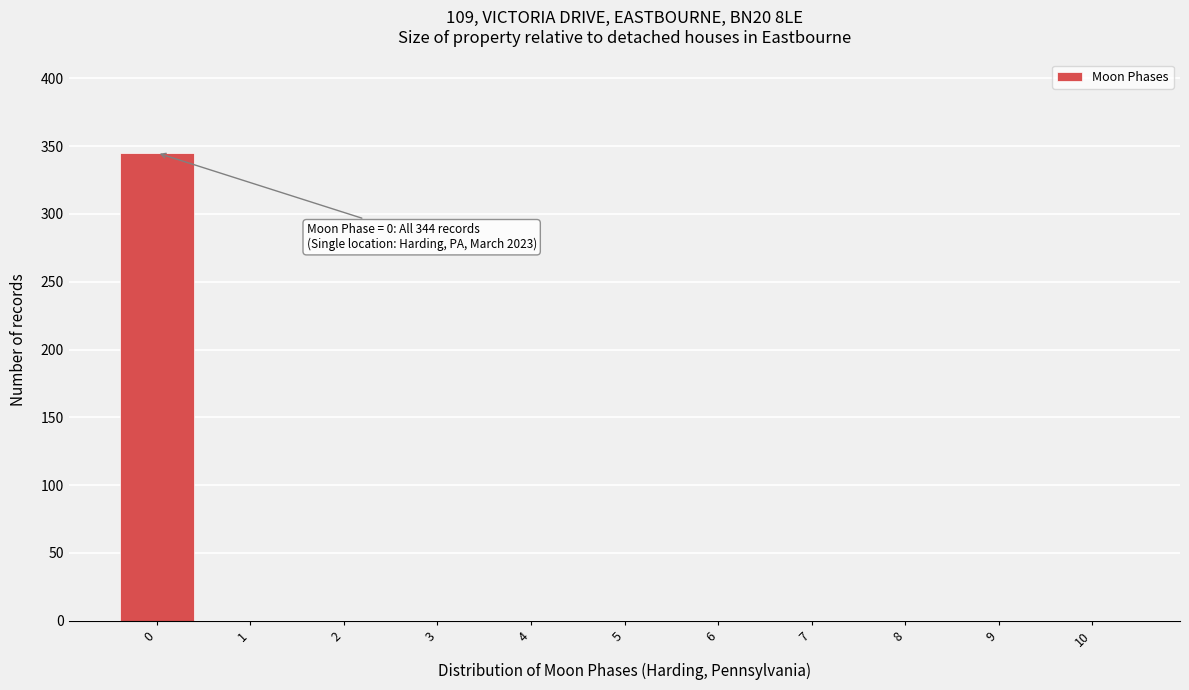

Reading left to right, list all the values displayed in this chart.

0=345	1=0	2=0	3=0	4=0	5=0	6=0	7=0	8=0	9=0	10=0